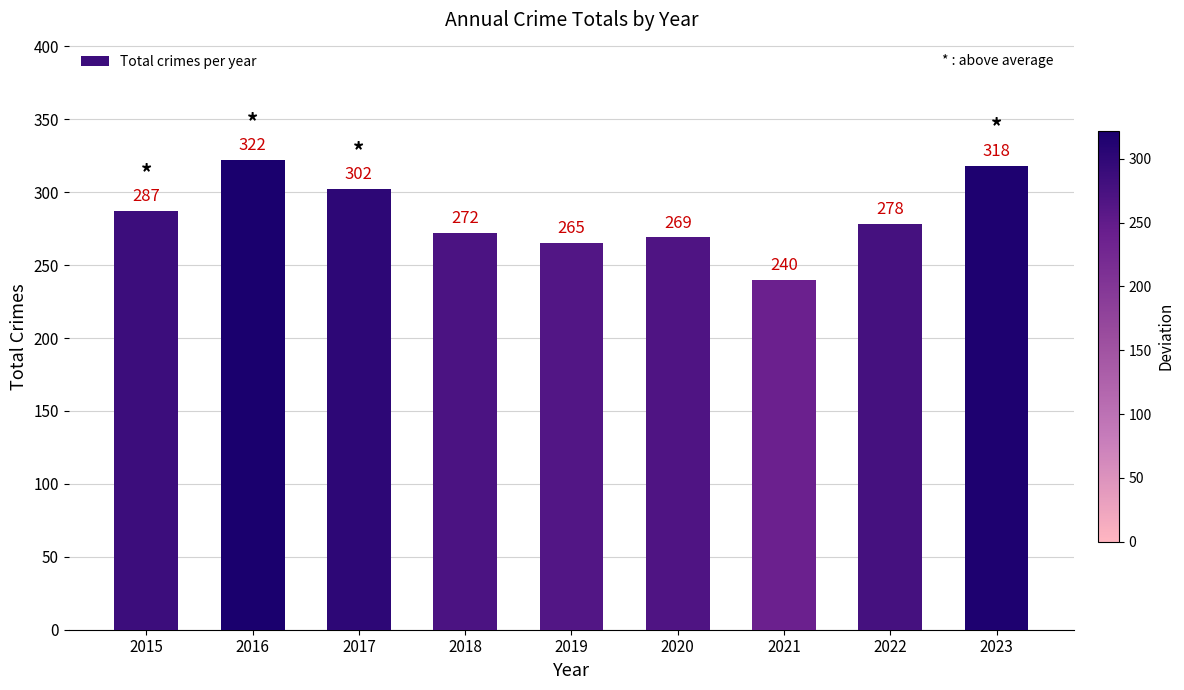

Which label corresponds to the largest value in the chart?

2016